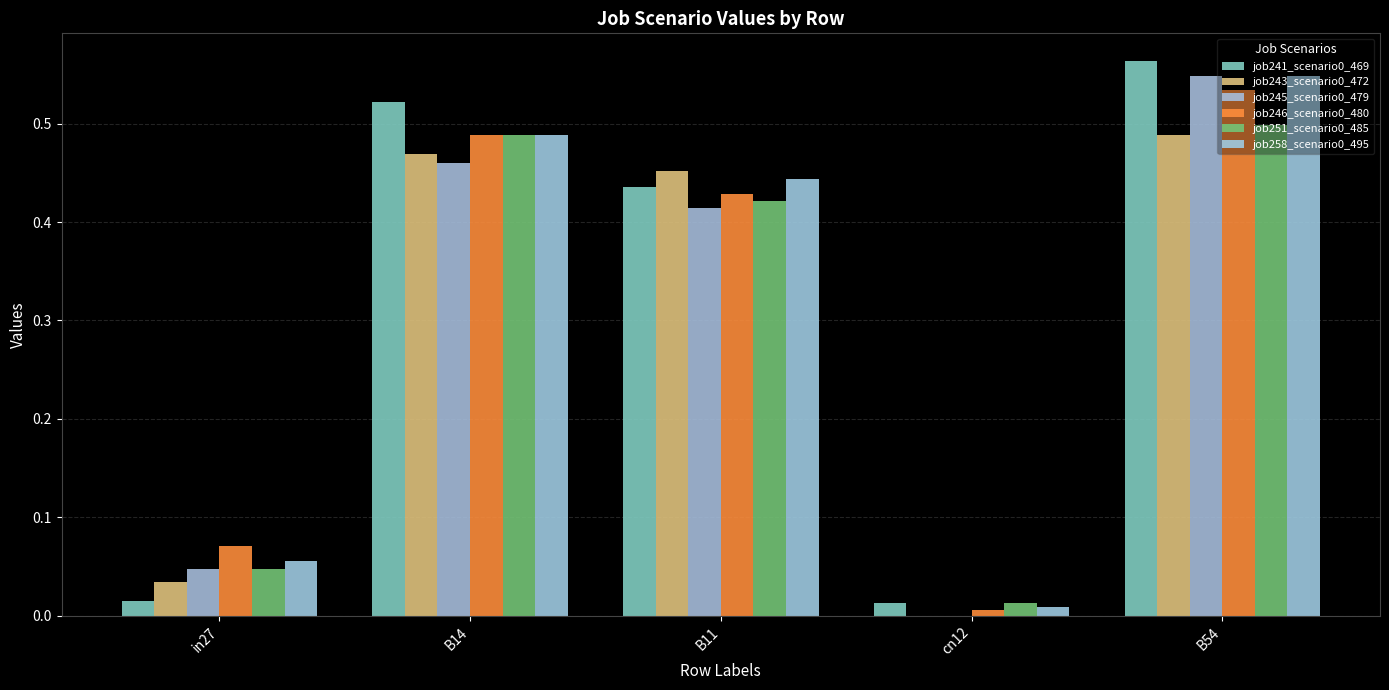

What is the maximum value for job251_scenario0_485?

0.5